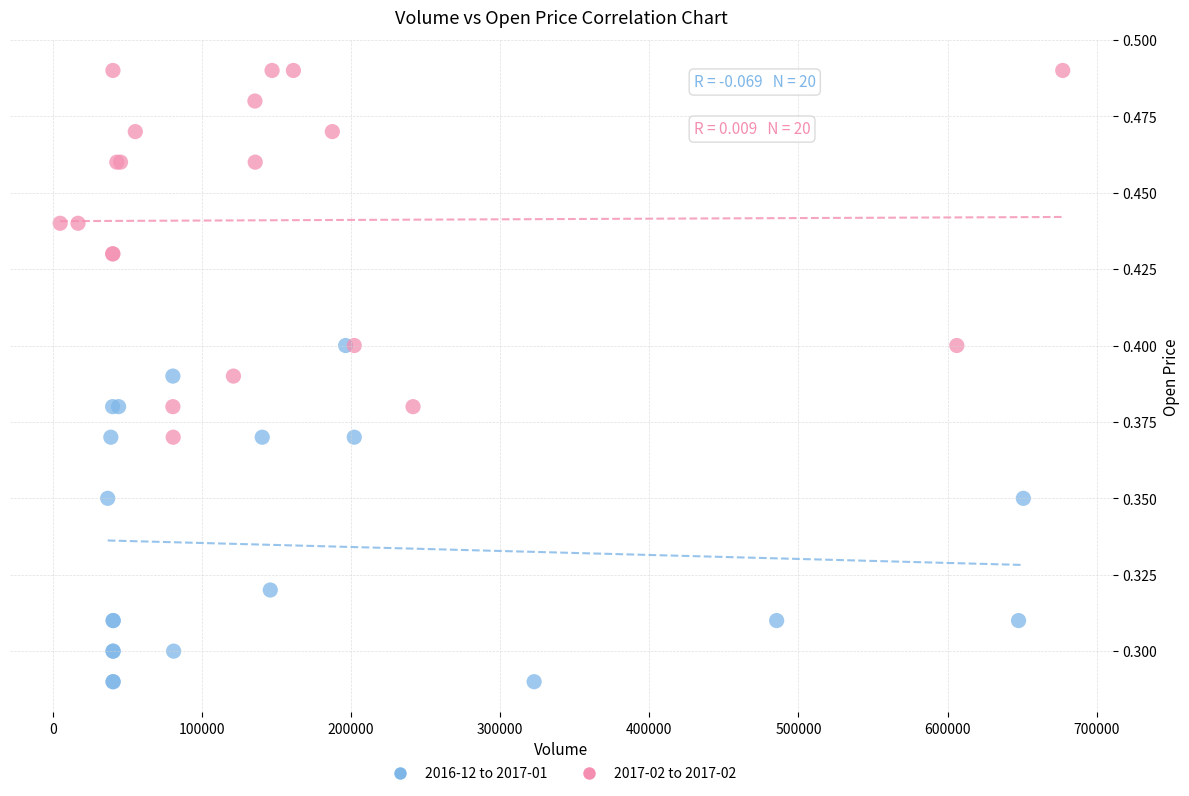

Which series contains the highest Y value?

2017-02 to 2017-02